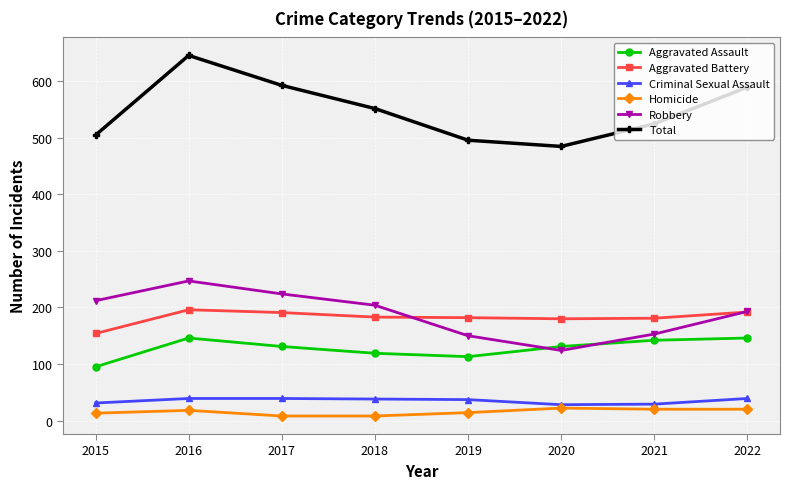

What is the value of the Aggravated Assault point at the 2nd from the left?

146